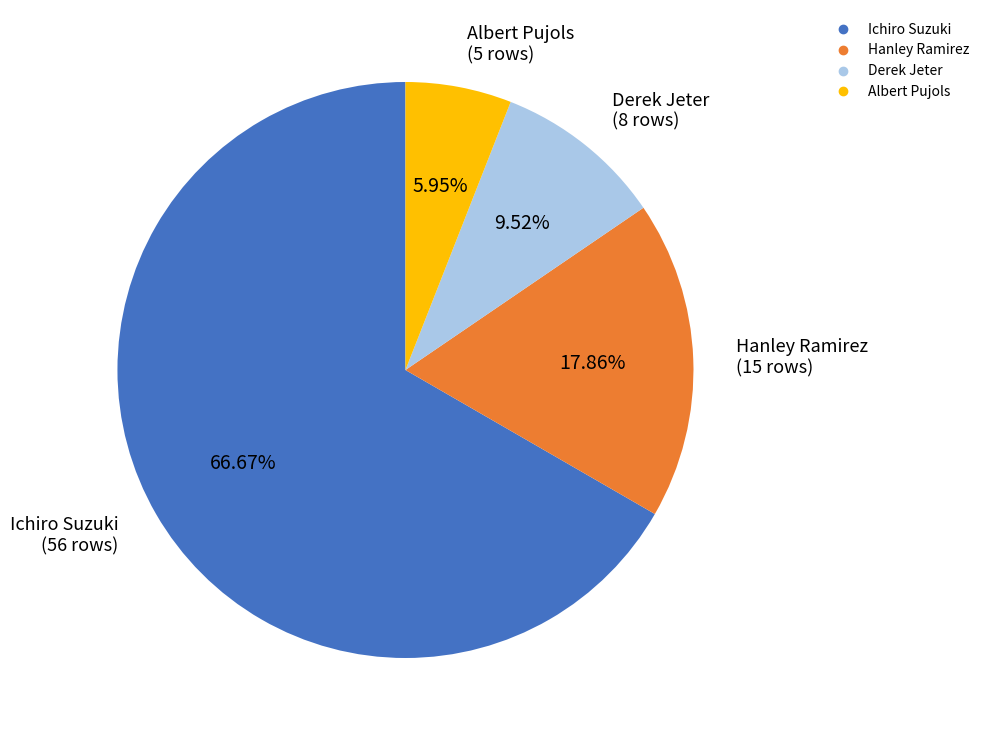

How many segments does this pie chart have?

4